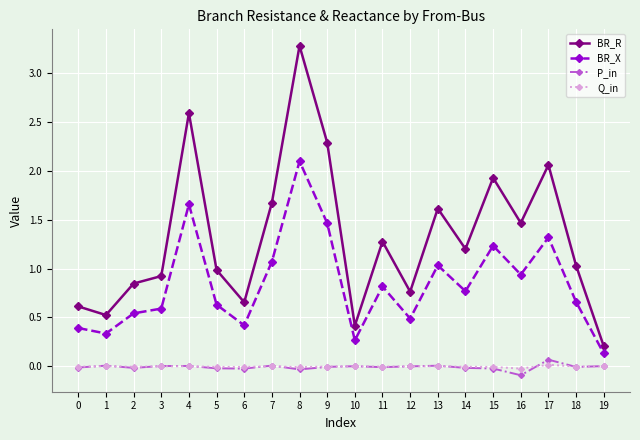

What is the spread (max minus min) of values at 8?

3.3